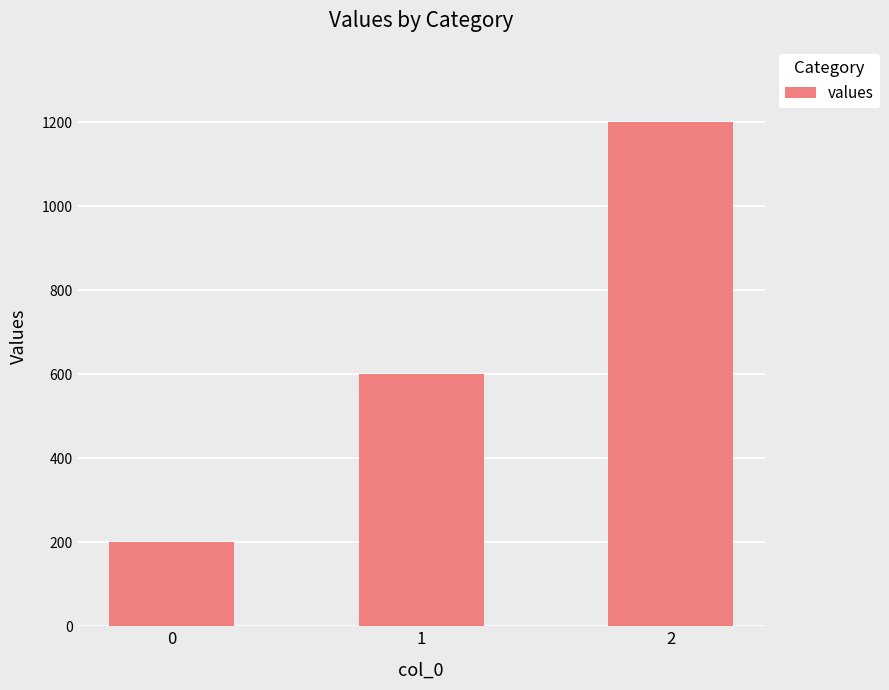

What is the maximum value shown in the chart?

1200